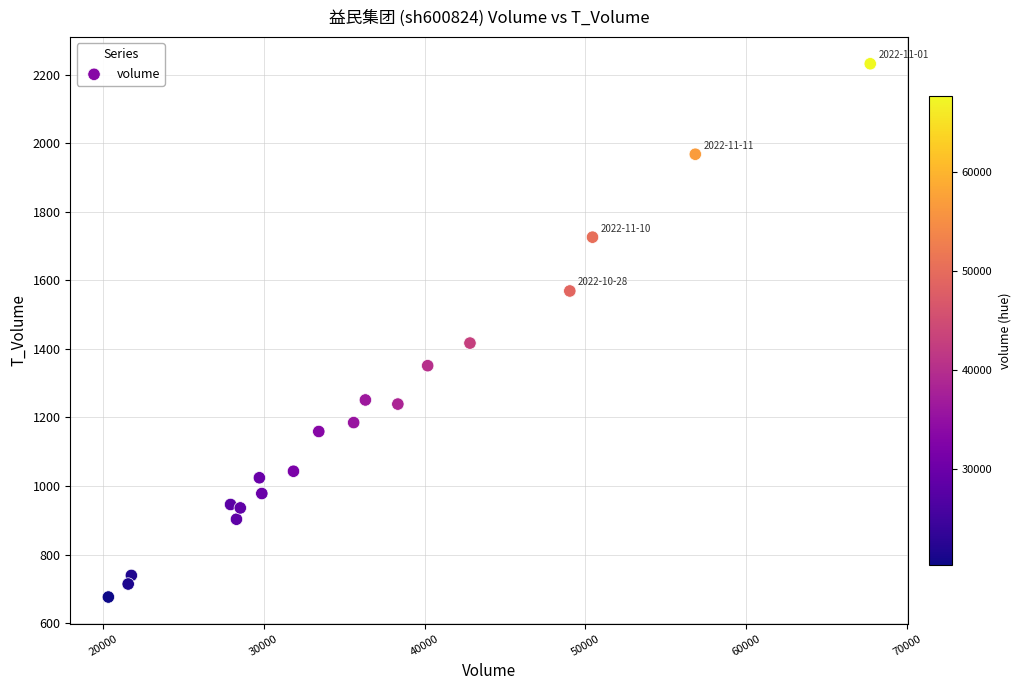

What is the range of X values (max minus min)?

47383